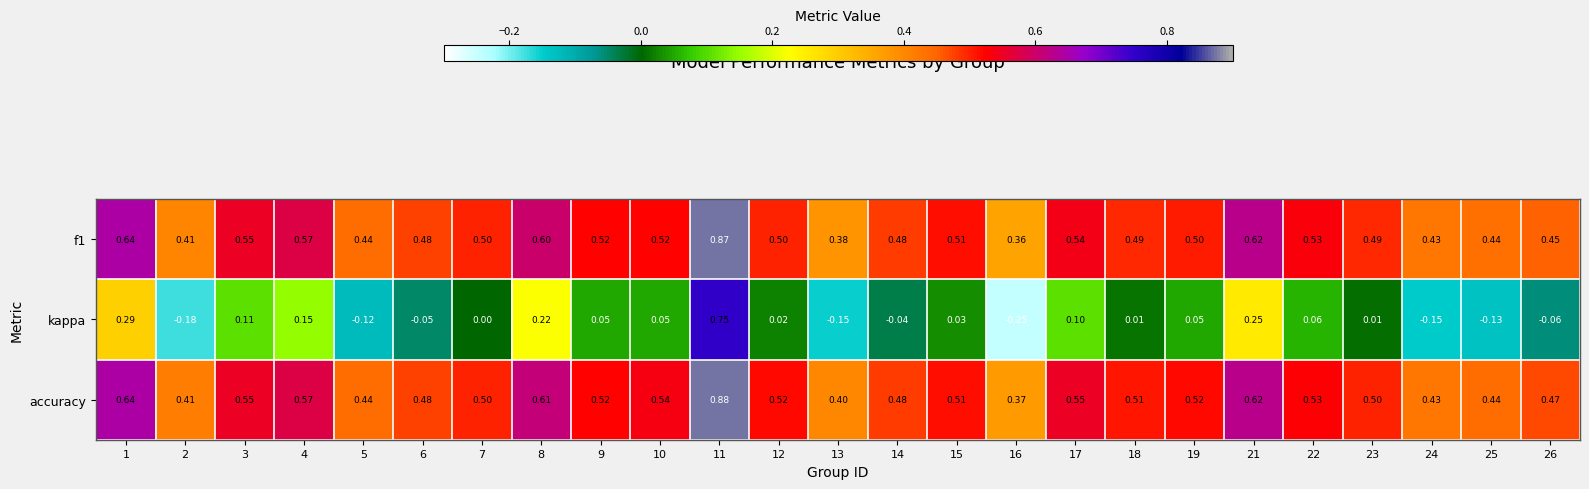

Is the value of f1 at 12 greater than the value of kappa at 5?

Yes